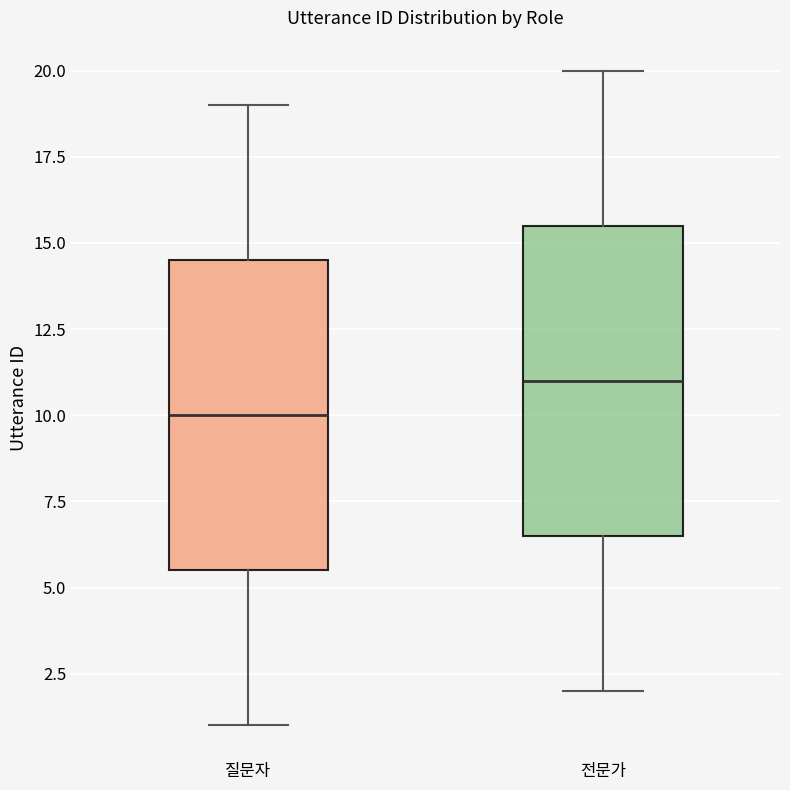

Reading left to right, read every box against the y-axis: the position of its median line, the range the box covers, and the ends of its whiskers. The values are not printed on the chart, so give them approximately, as read against the axis.

질문자: median 10.0, box 5.5 to 14.5, whiskers 1.0 to 19.0
전문가: median 11.0, box 6.5 to 15.5, whiskers 2.0 to 20.0